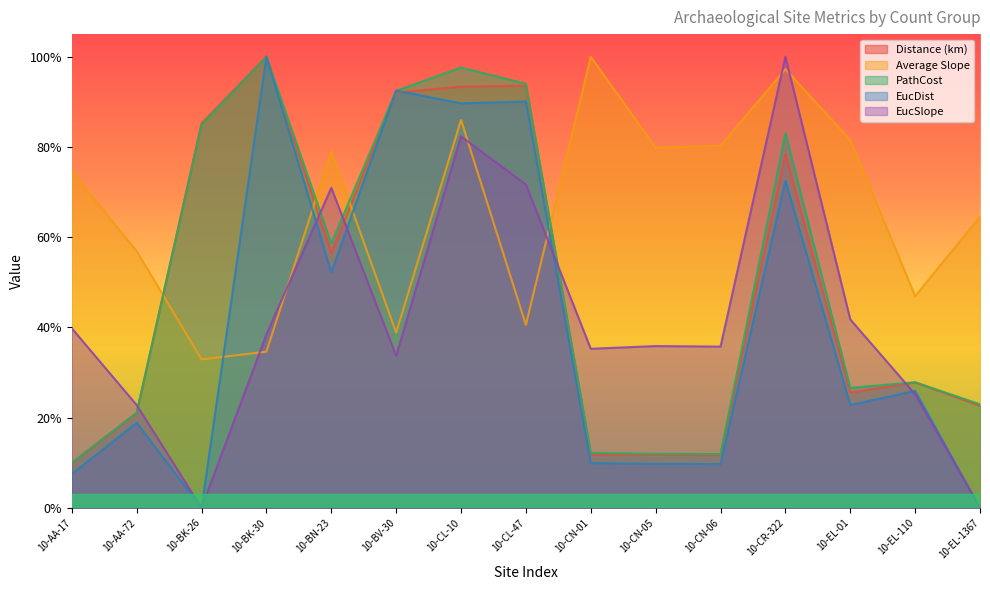

Which series ends up on top after the final intersection of PathCost and EucSlope?

PathCost